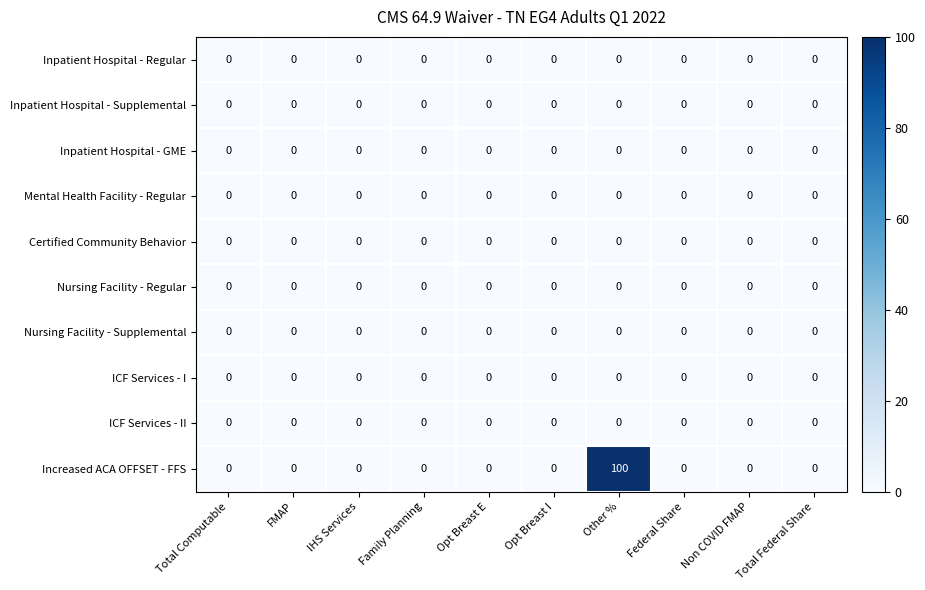

Which series has the largest range (max minus min)?

Increased ACA OFFSET - FFS